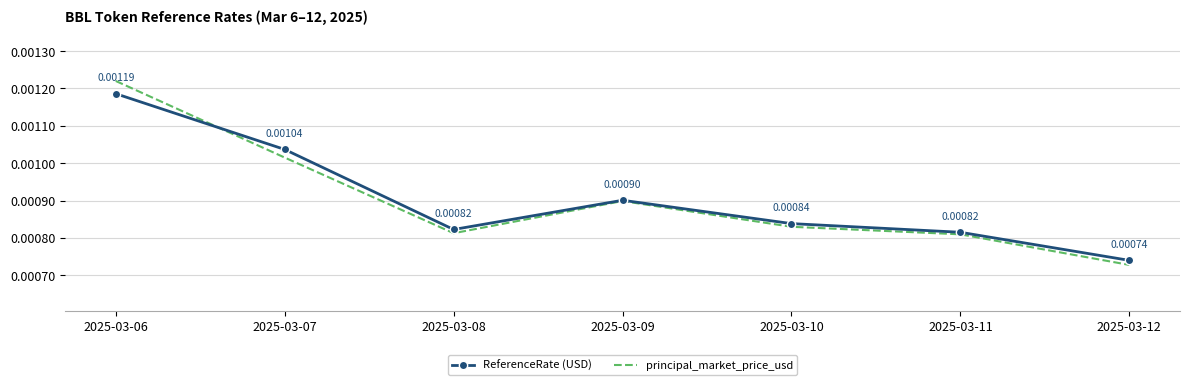

Which series has the widest spread of values?

principal_market_price_usd